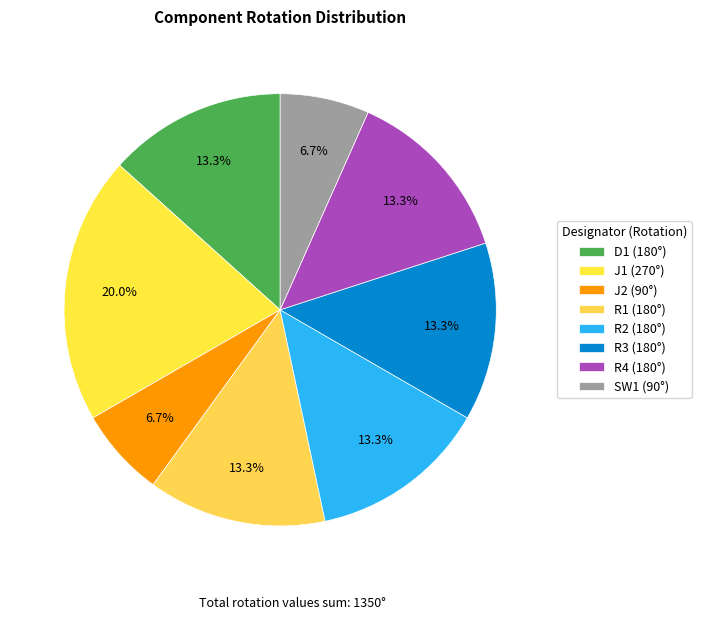

Which category has the biggest portion of the pie?

J1